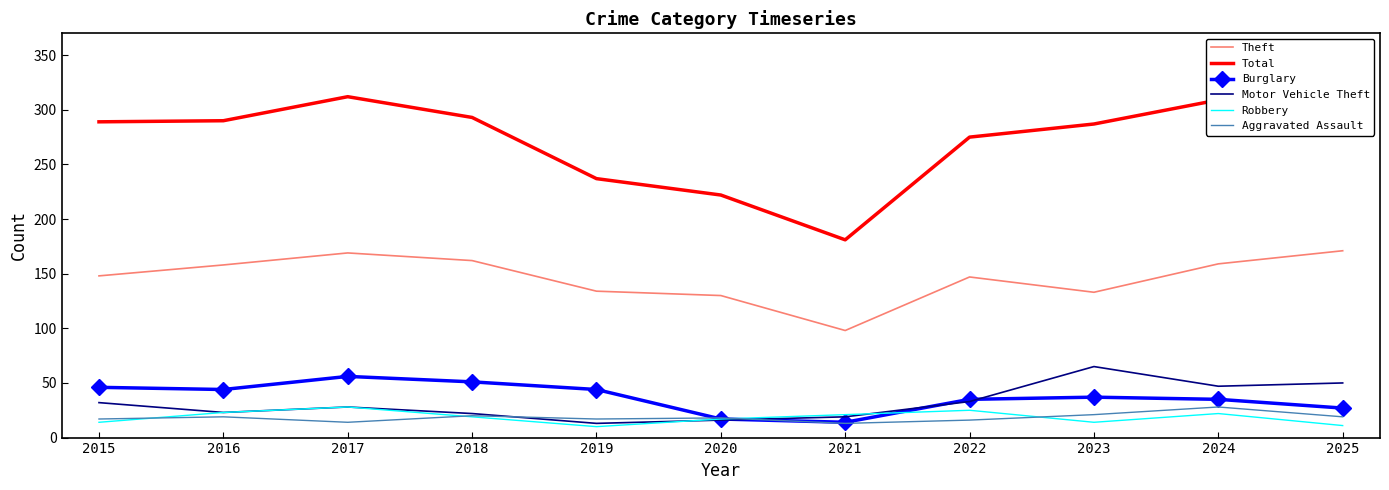

What is the maximum value for Aggravated Assault?

28